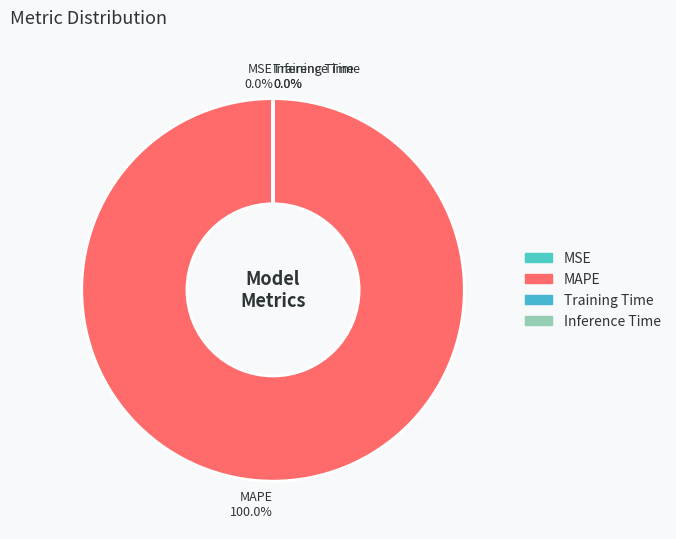

What is the largest slice in the pie chart?

MAPE